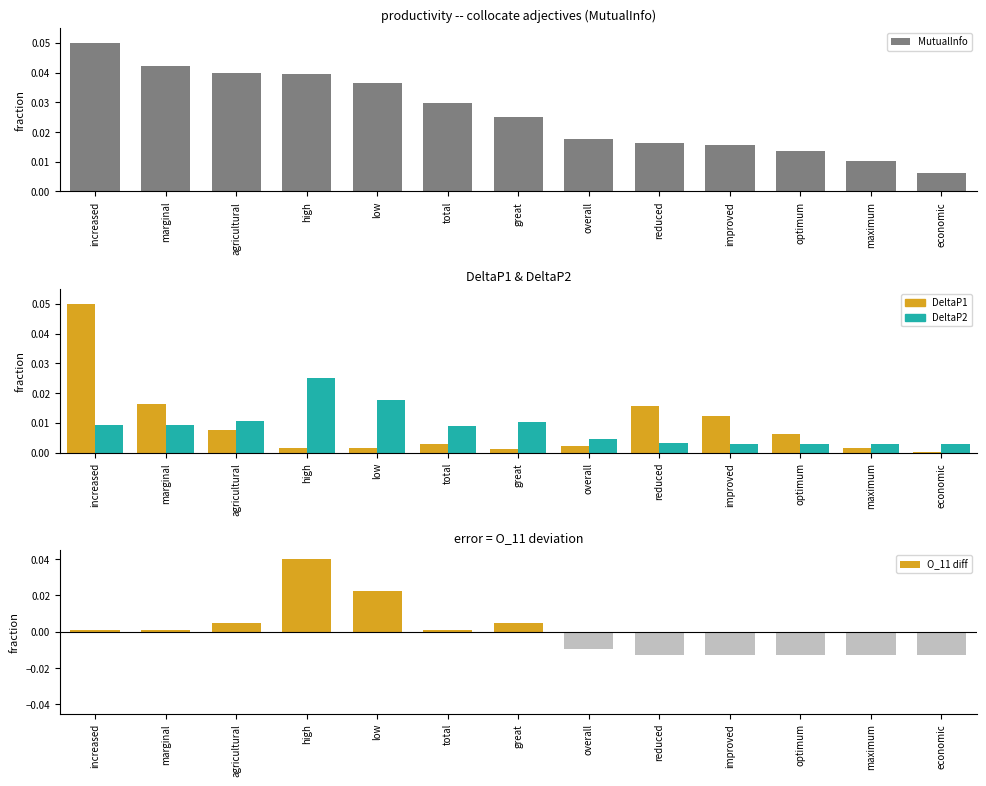

What is the label of the 12th bar from the left?

maximum